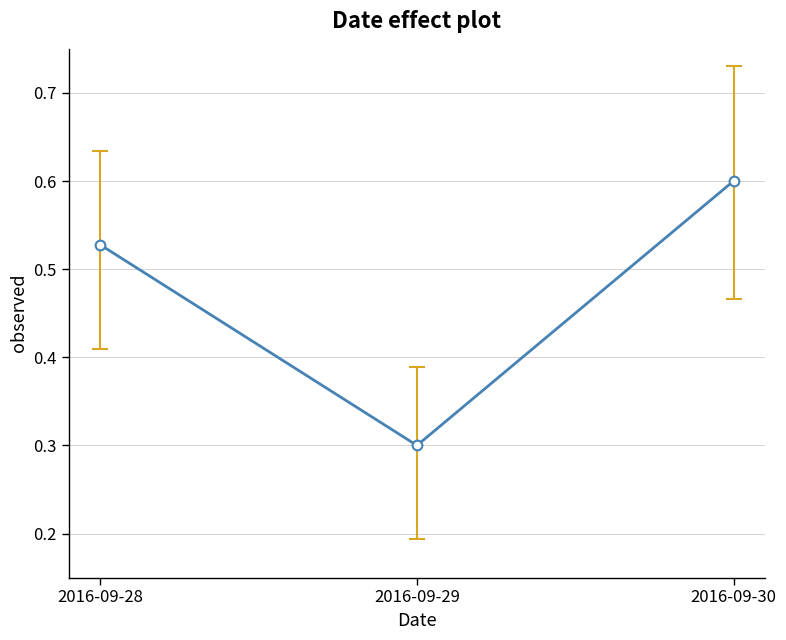

List the labels in order of value, smallest first.

2016-09-29, 2016-09-28, 2016-09-30